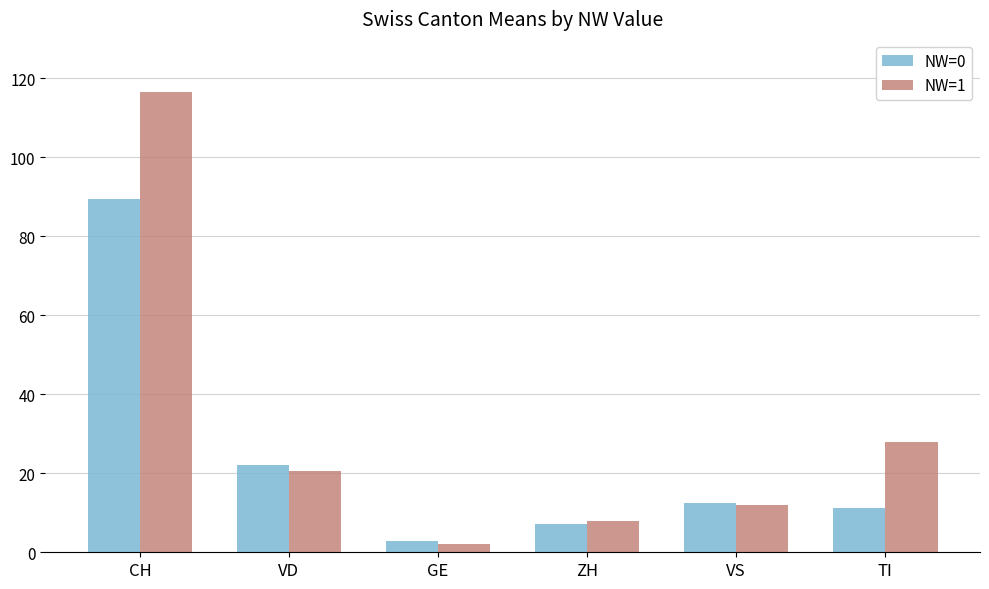

At which label does NW=0 reach its peak?

CH